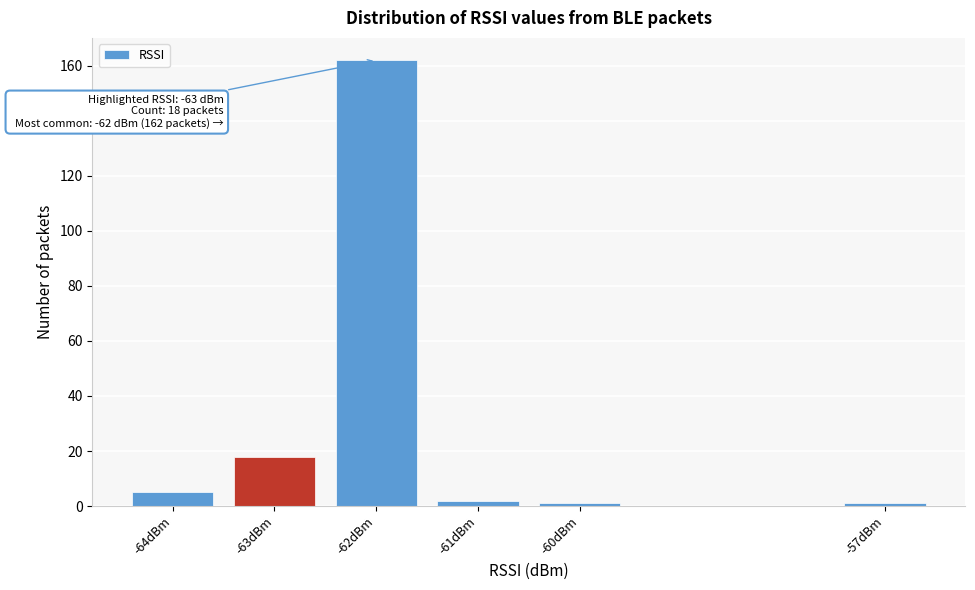

Over which range of the x-axis is the bar tallest?

-62.5 to -61.5